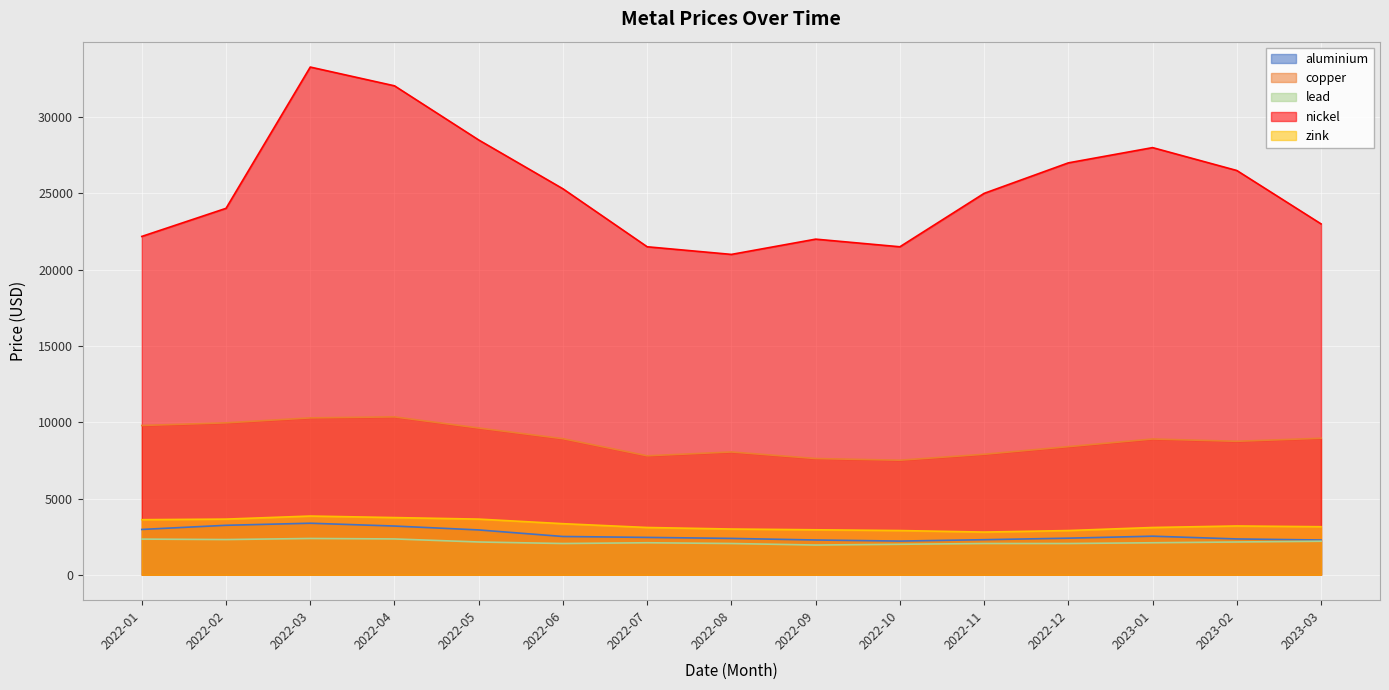

Which series has the largest total across all categories?

nickel